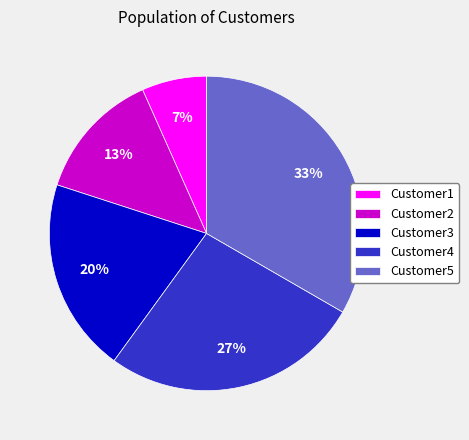

Which slice is the largest?

Customer5